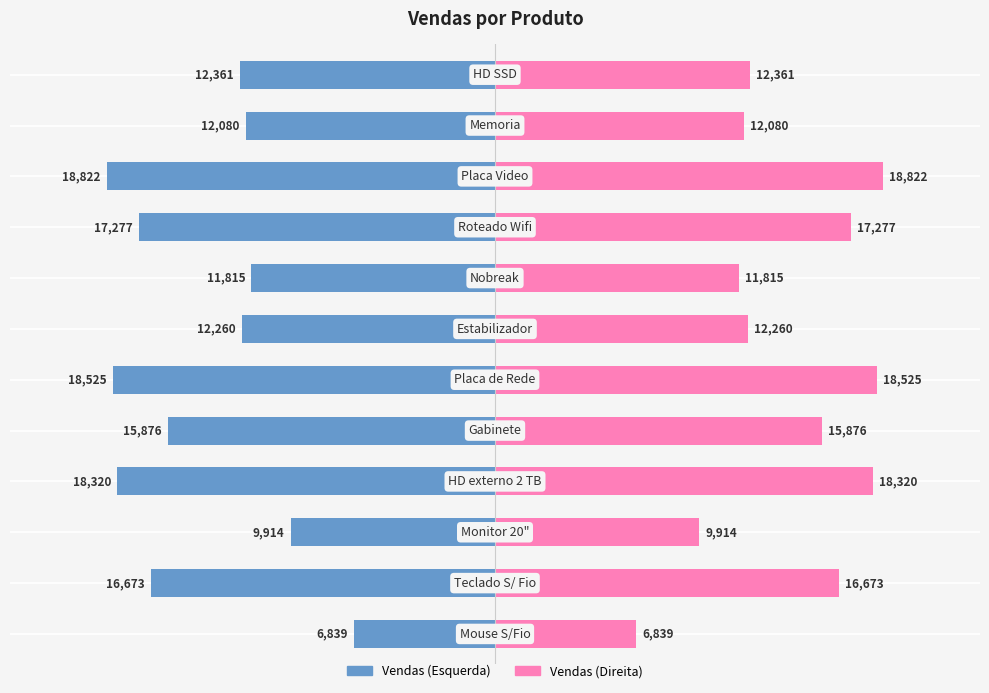

At 4, list the series in order from smallest to largest.

Vendas (Esquerda), Vendas (Direita)